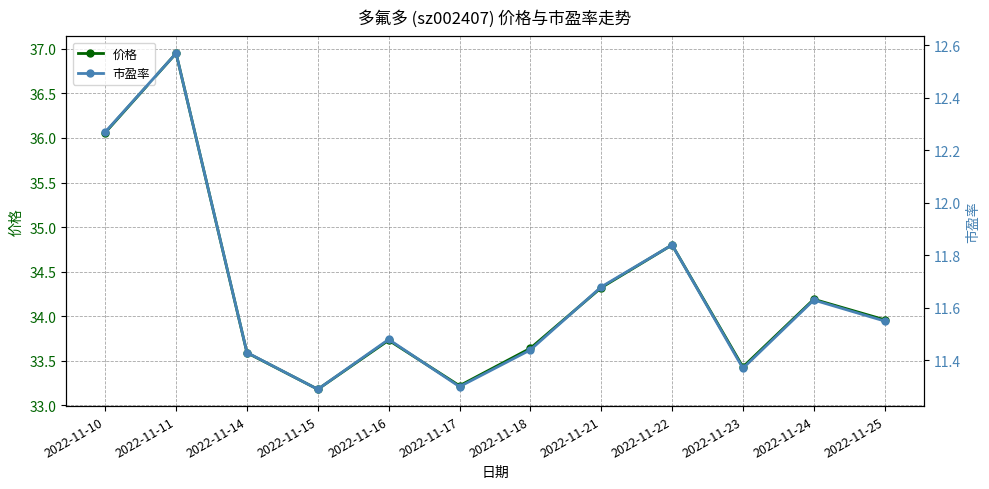

Which series has the largest range (max minus min)?

价格